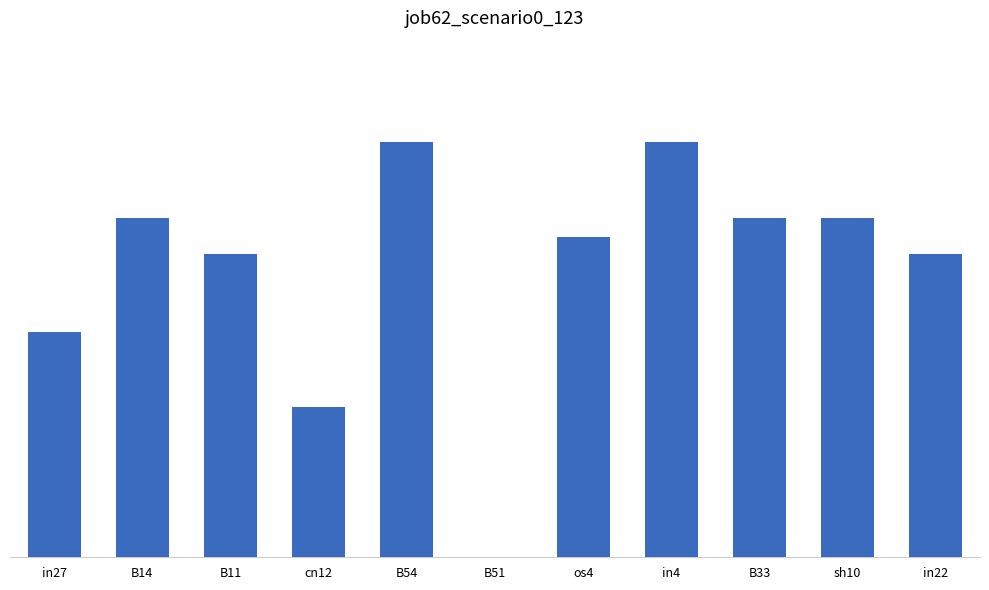

What value does the data have at B14?

0.4